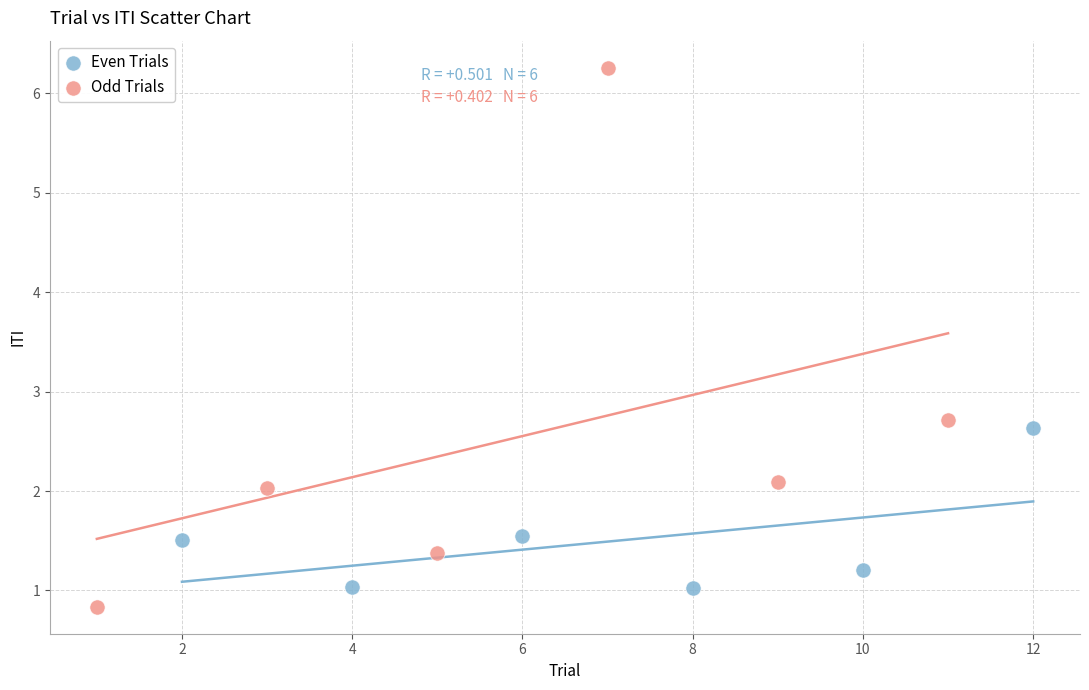

Which series has the largest Y range (max minus min)?

Odd Trials